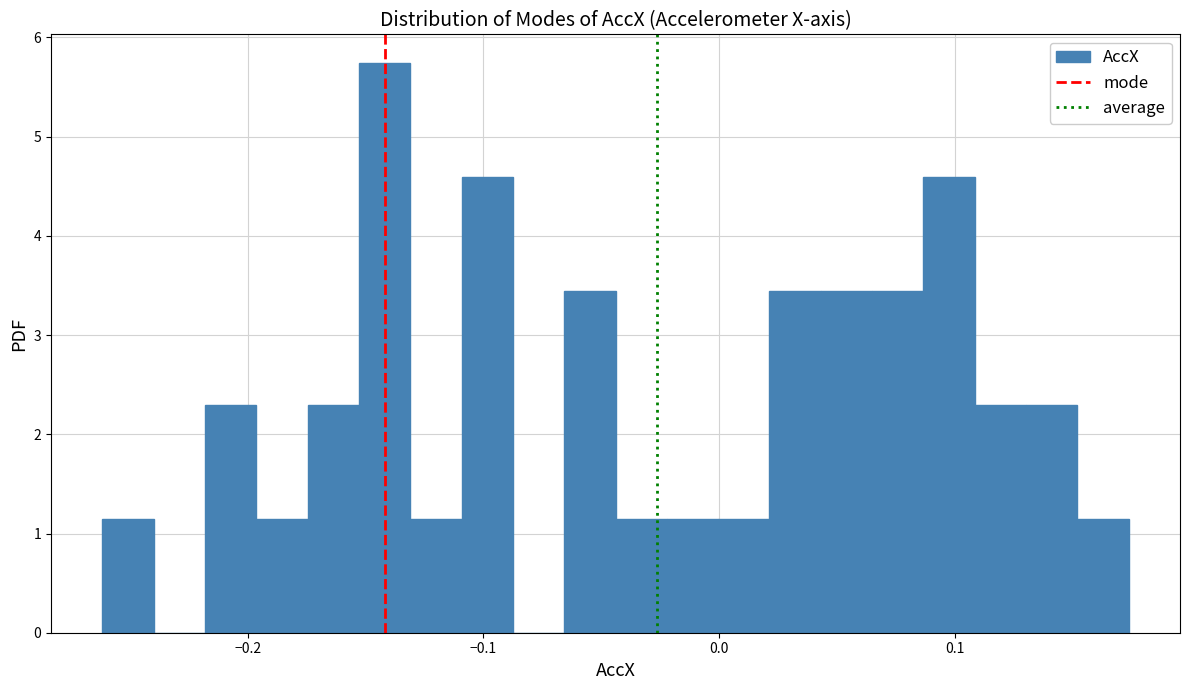

Around what value on the x-axis is the tallest bar? Give the approximate position of its centre, as read against the axis.

-0.14